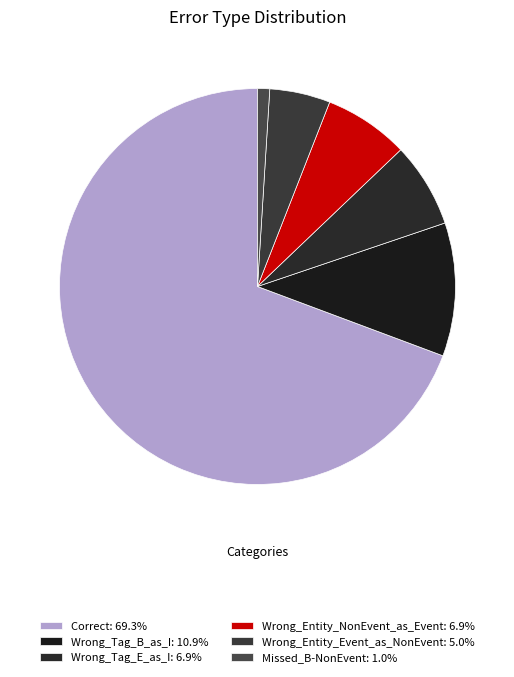

Rank the categories by value from highest to lowest.

Correct, Wrong_Tag_B_as_I, Wrong_Tag_E_as_I, Wrong_Entity_NonEvent_as_Event, Wrong_Entity_Event_as_NonEvent, Missed_B-NonEvent